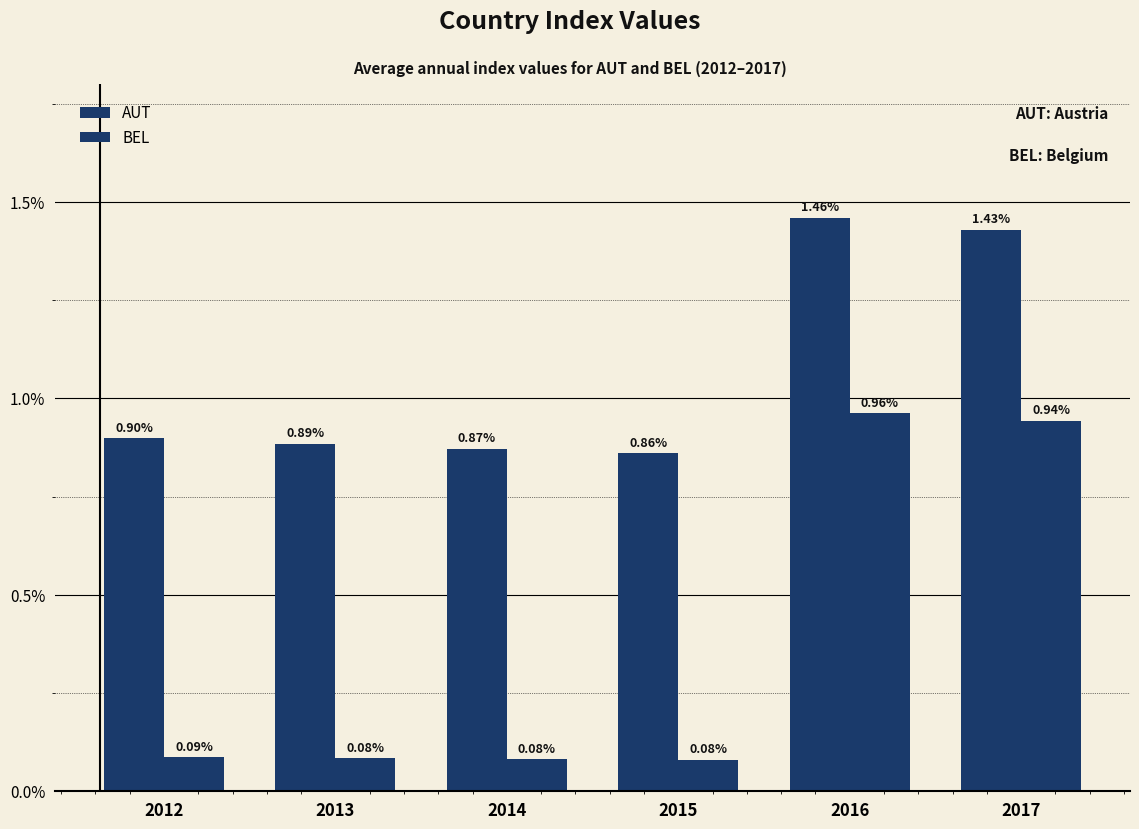

Reading left to right, list all the values displayed in this chart.

AUT: 2012=1.0	2013=1.0	2014=1.0	2015=1.0	2016=1.0	2017=1.0
BEL: 2012=1.0	2013=1.0	2014=1.0	2015=1.0	2016=1.0	2017=1.0